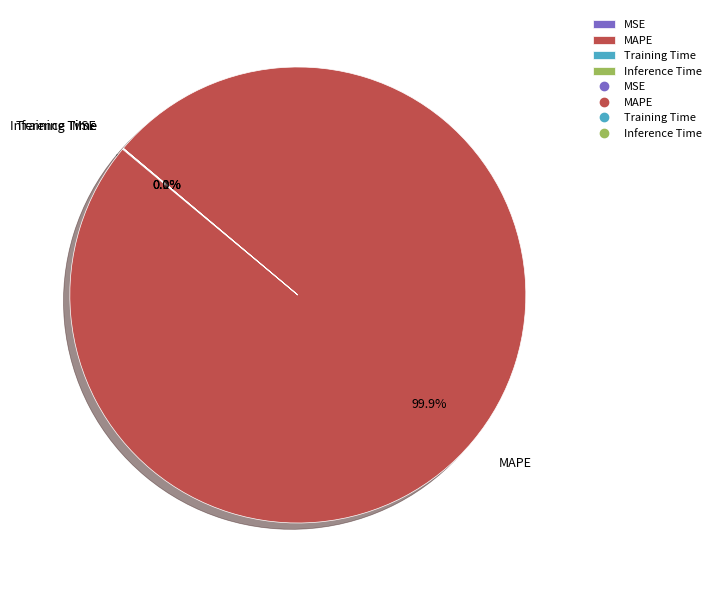

To the nearest percent, what is the difference between the largest and smallest slice percentages?

100%